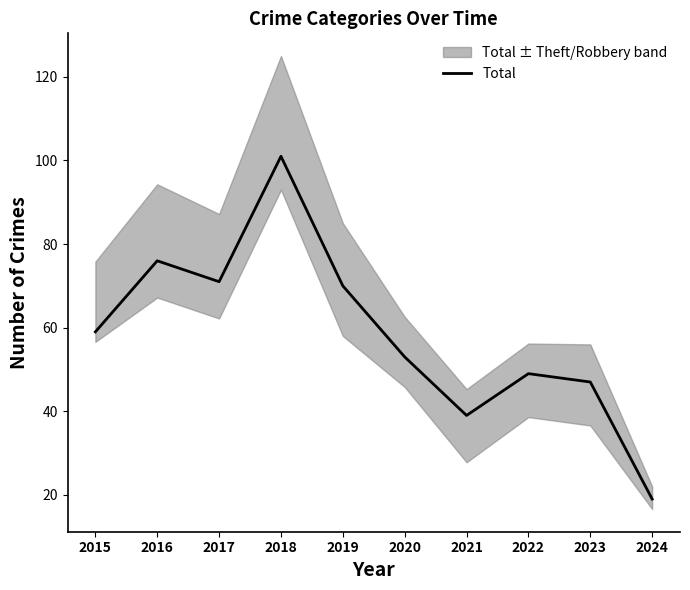

Rank the categories by value from lowest to highest.

2024, 2021, 2023, 2022, 2020, 2015, 2019, 2017, 2016, 2018